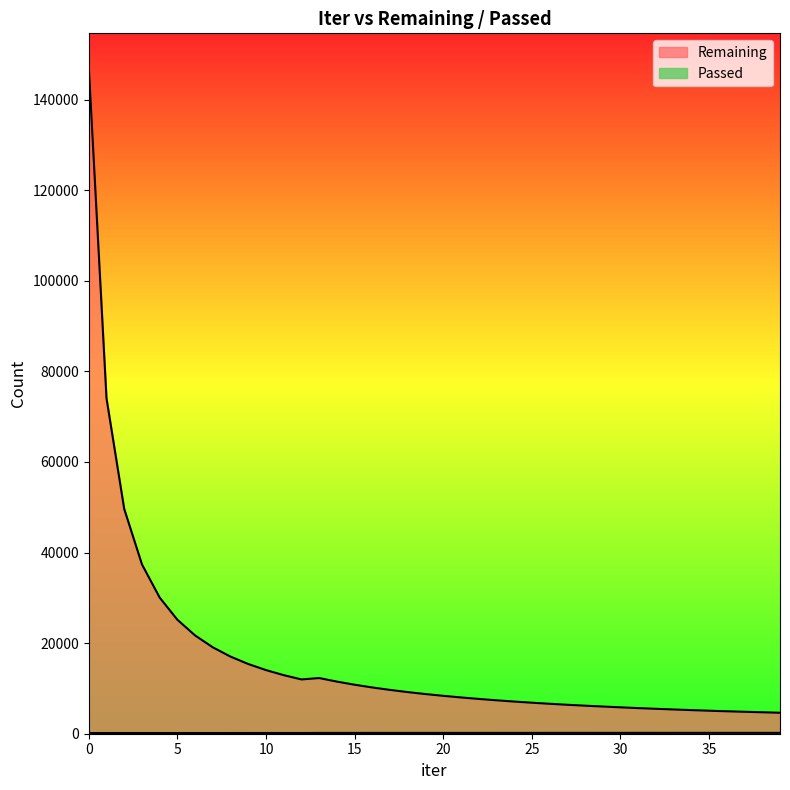

Between 13 and 18, which series saw the biggest shift?

Remaining